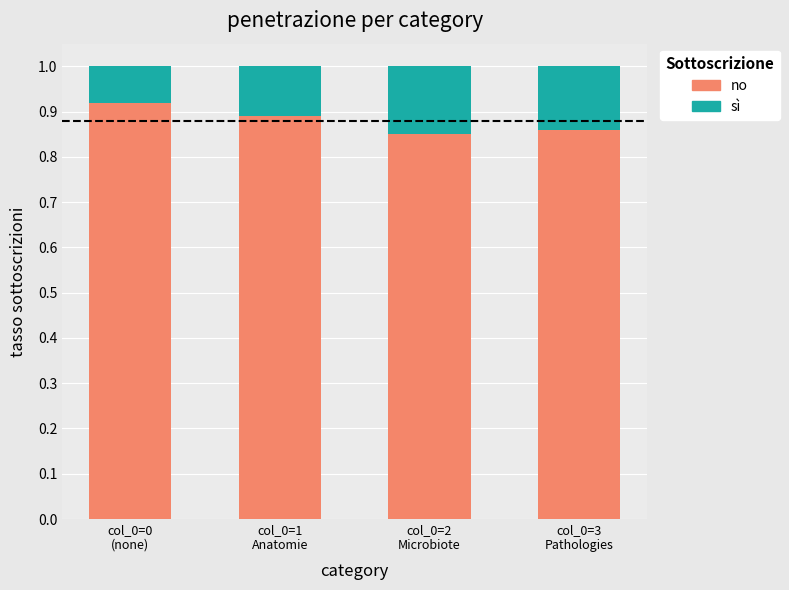

How many no values are between 0 and 1?

4